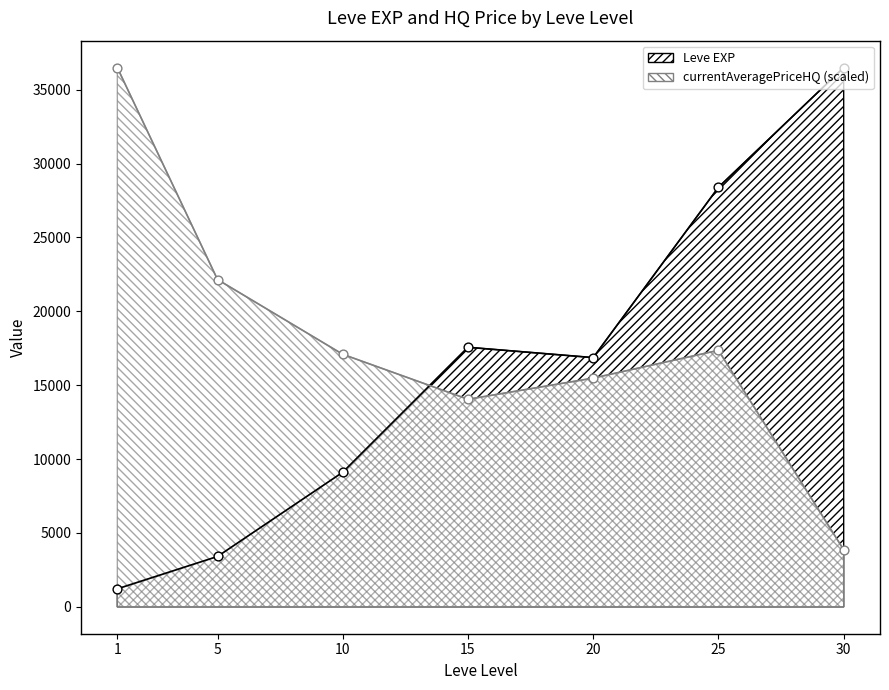

What is the total value across all series at 25?

45751.3